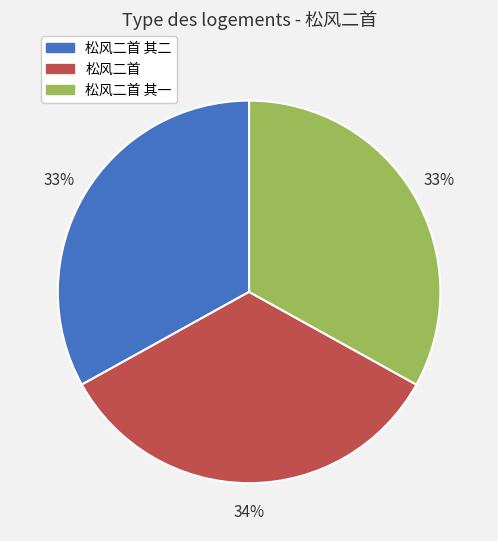

Is there a majority slice in this chart?

No